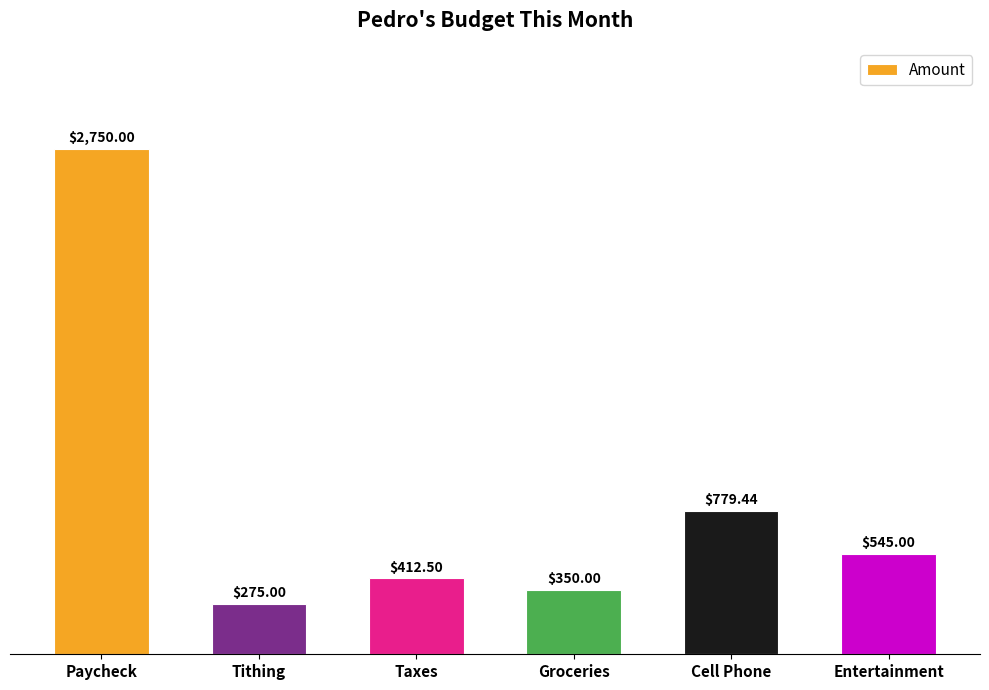

Which category has the highest value across all series?

Paycheck